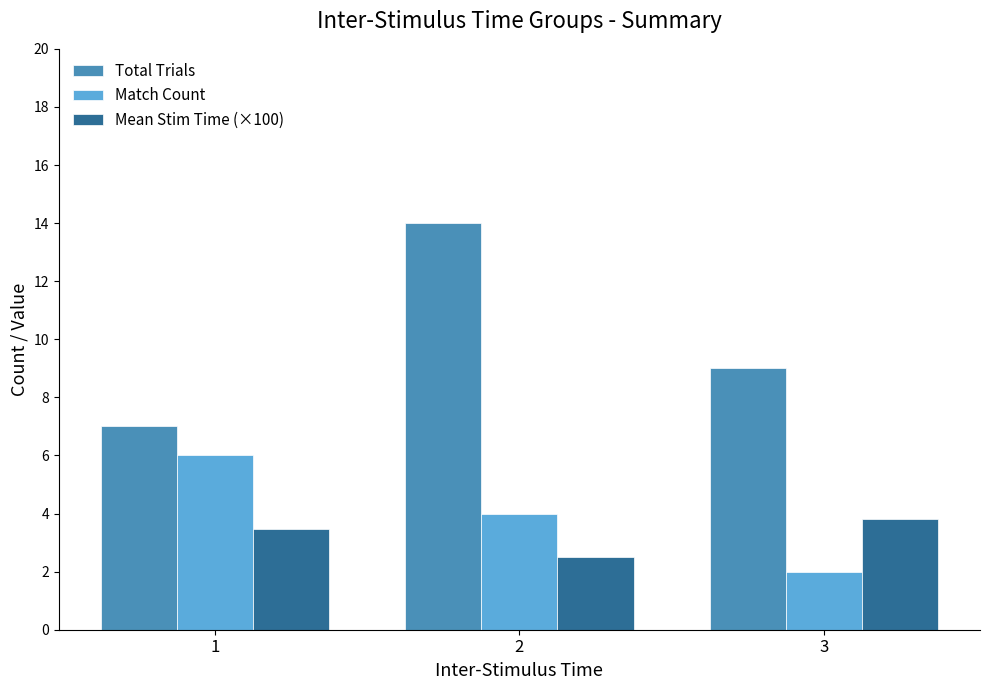

What is the value of the Match Count bar at the 2nd from the left?

4.0